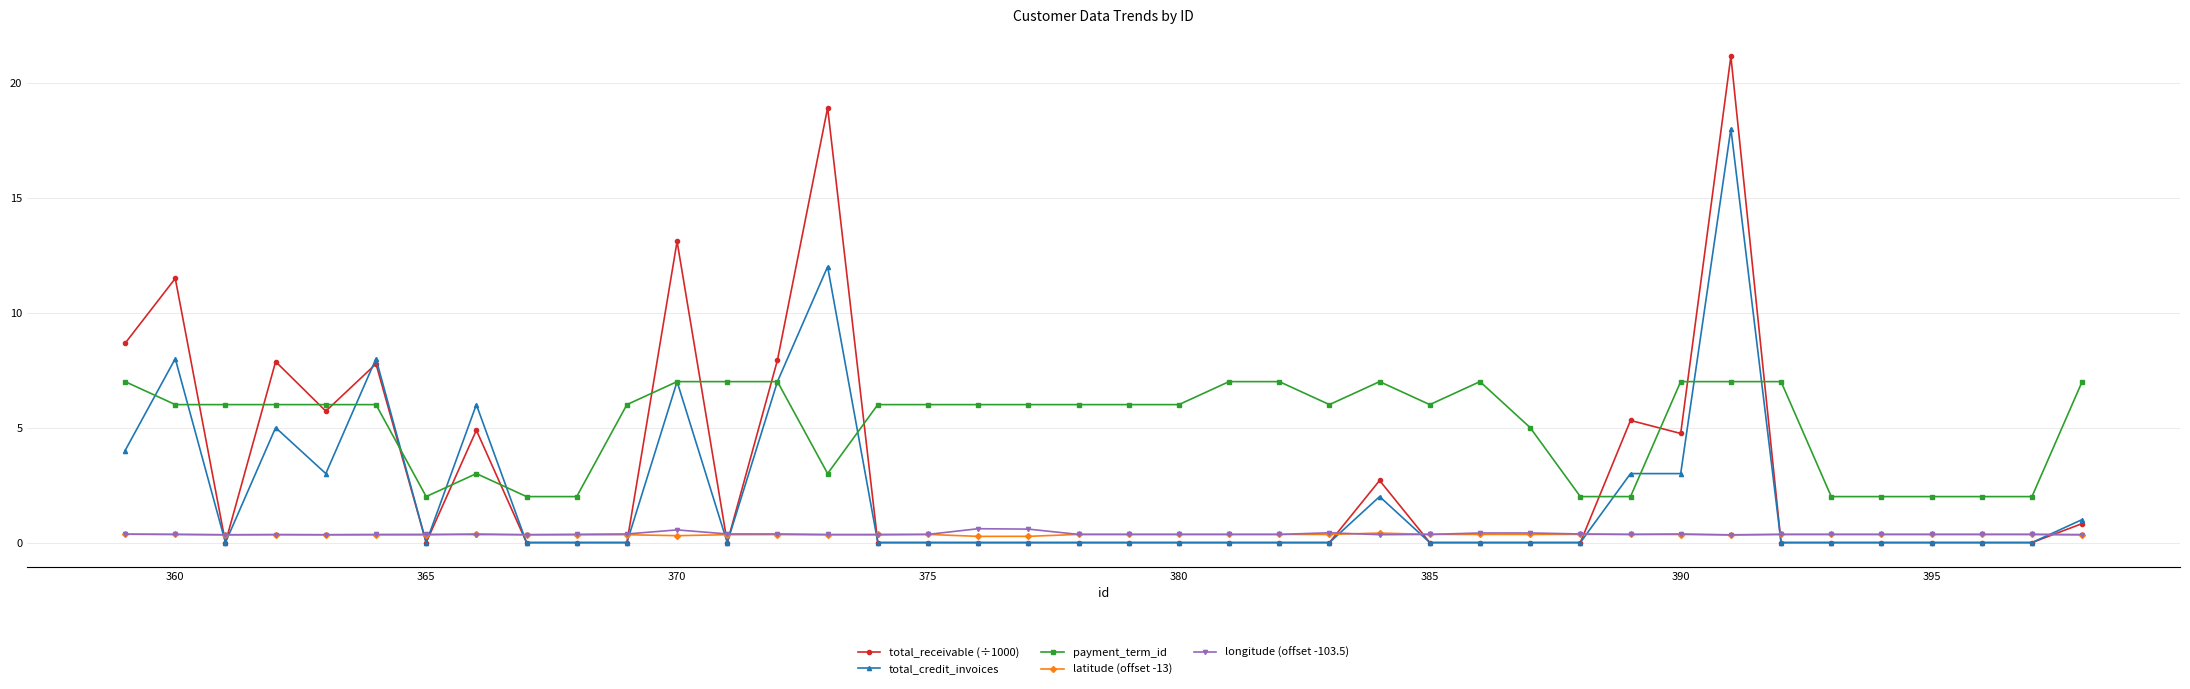

How many lines are shown in the chart?

5